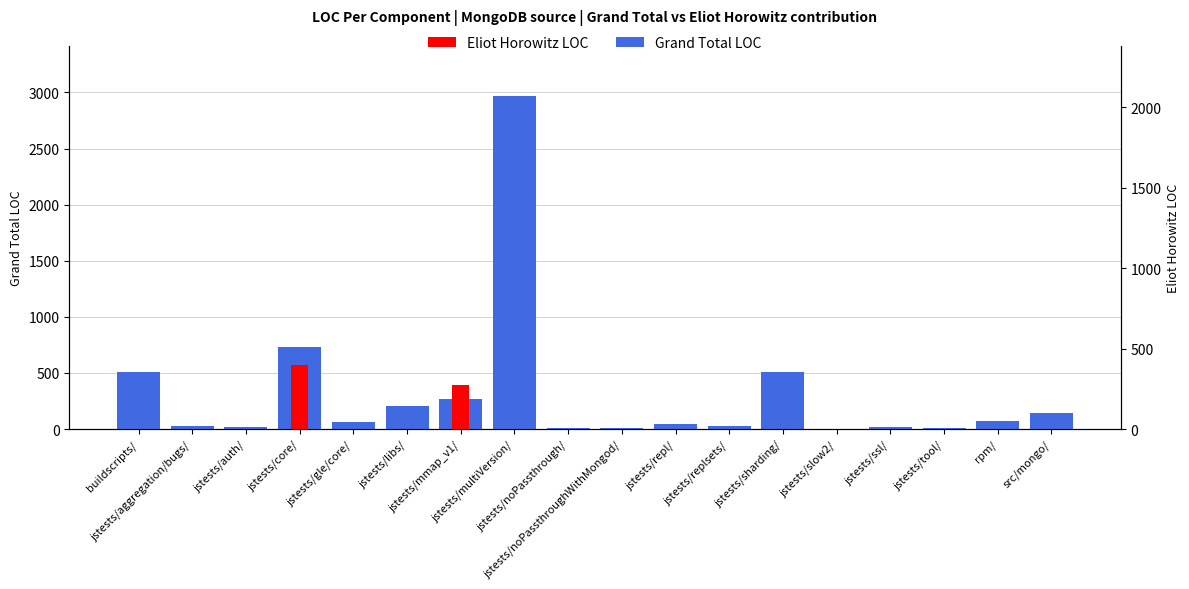

What is the difference between the Grand Total LOC values at jstests/auth/ and jstests/tool/?

12.3